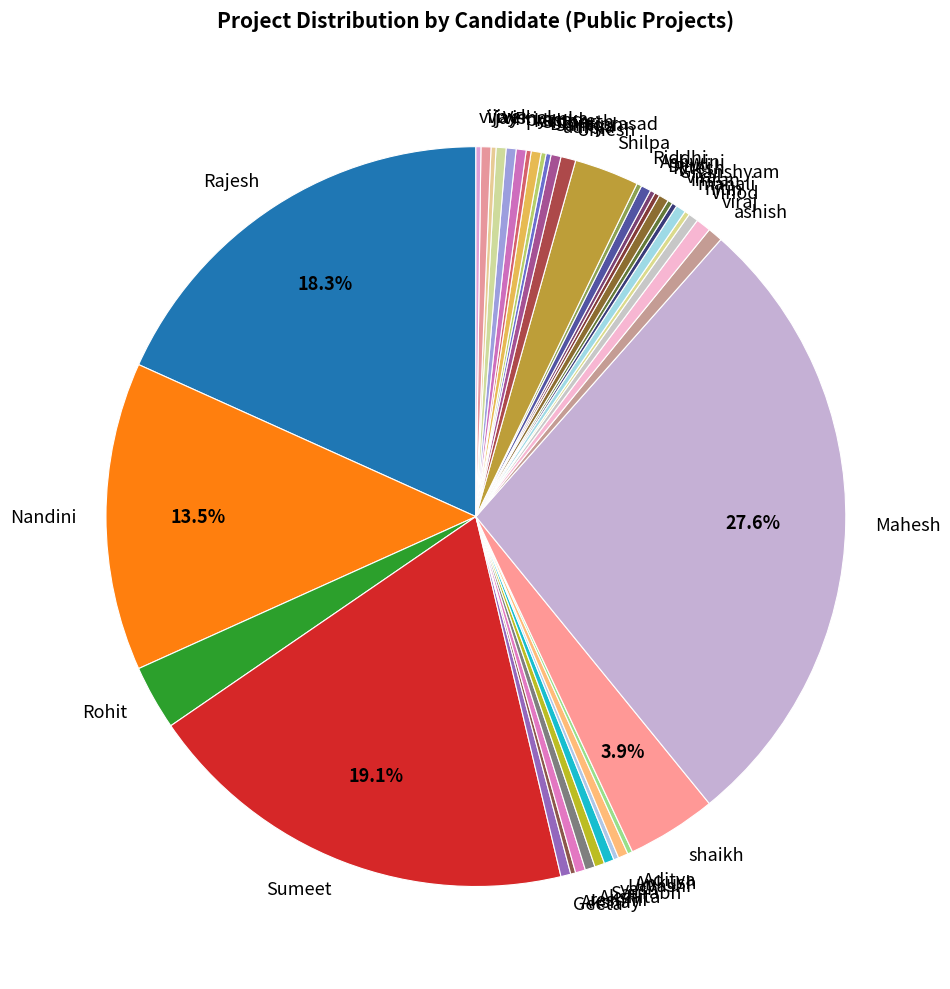

What is the ratio of the value at yash to the value at Saurabh?

1.0